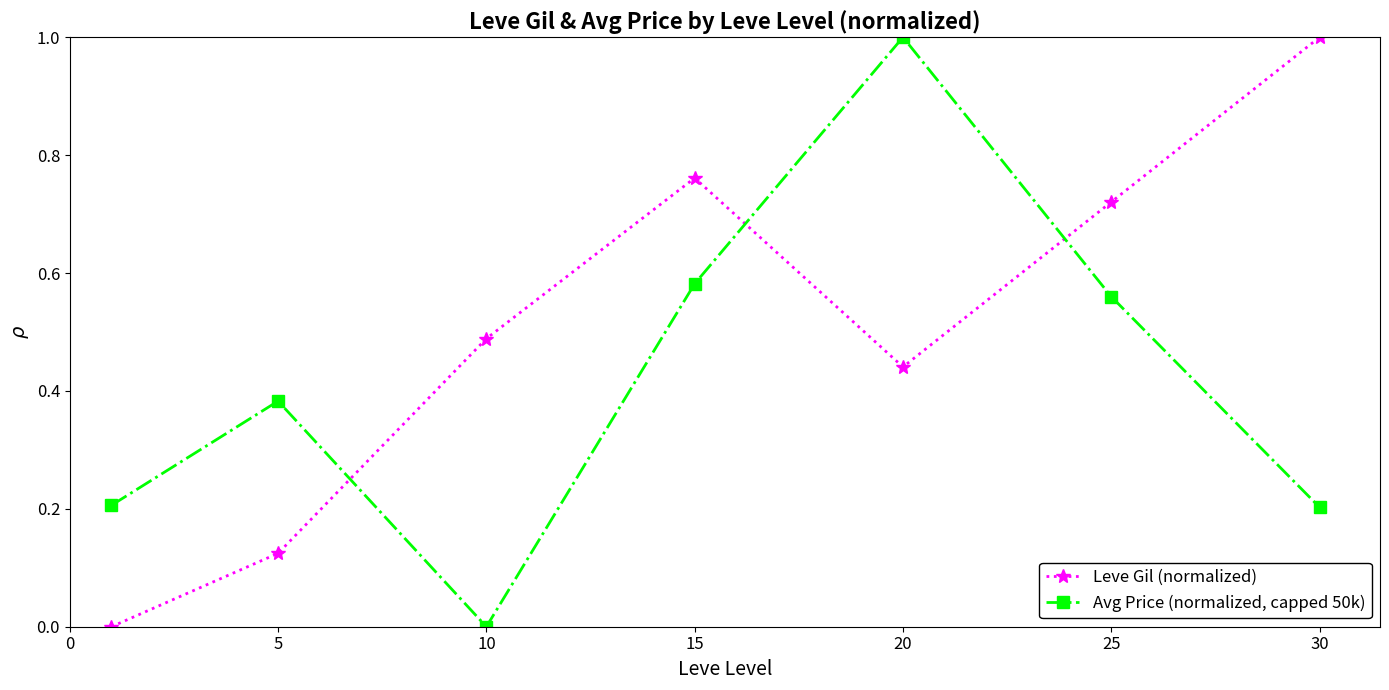

Which series has the largest total across all categories?

Leve Gil (normalized)